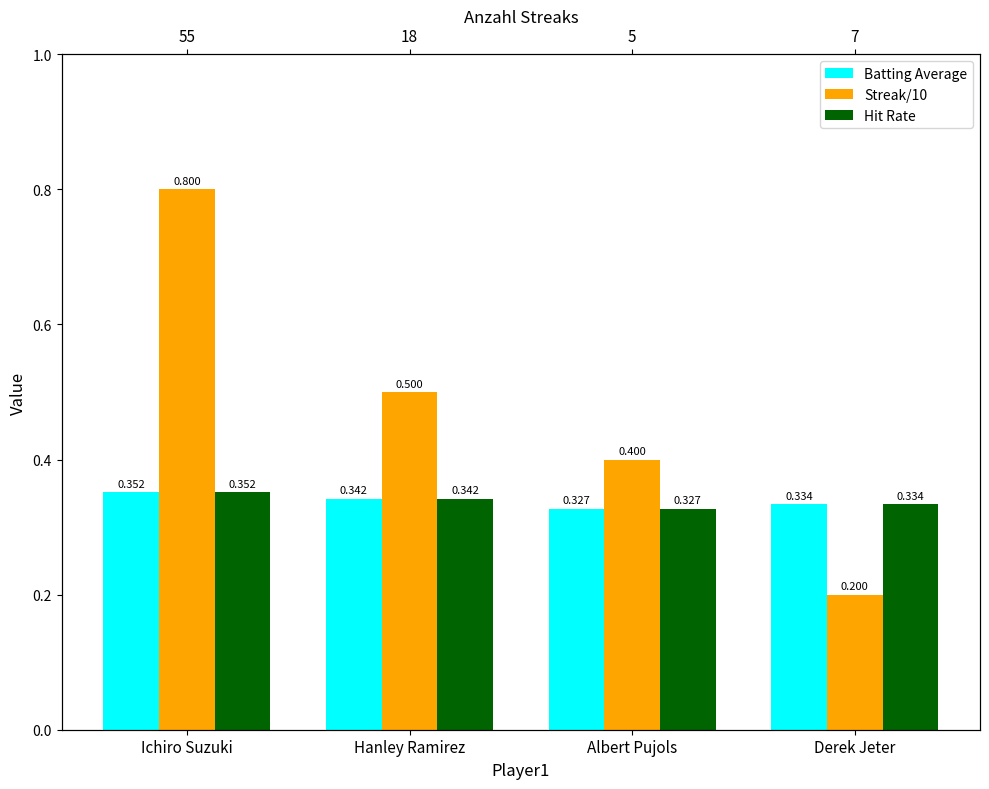

Which label corresponds to the smallest value in the chart?

Derek Jeter